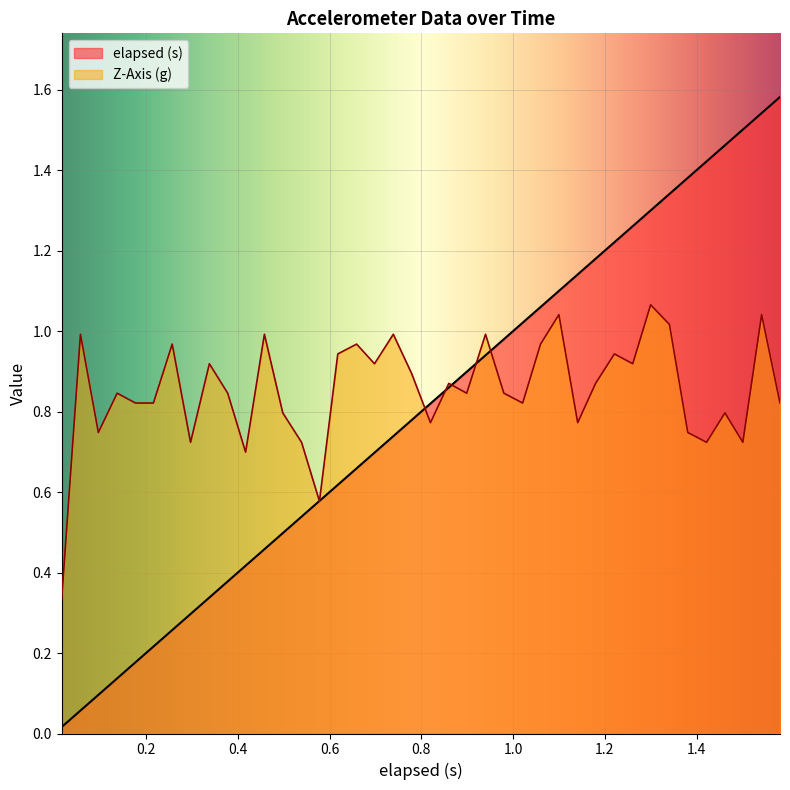

Which series has the widest spread of values?

elapsed (s)